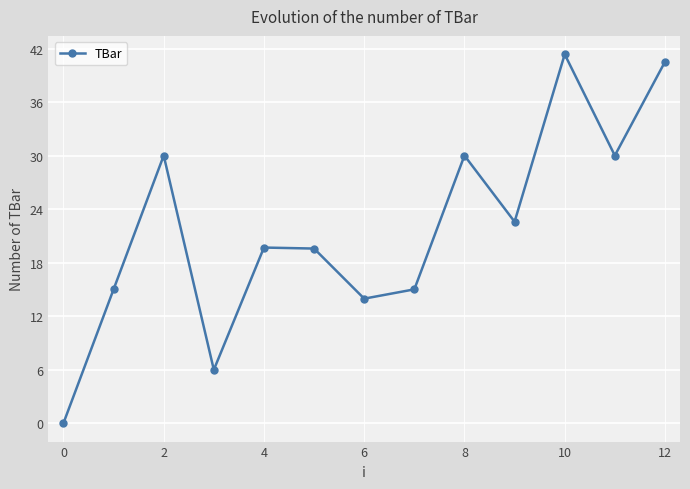

What is the value of the 7th point from the left?

14.0